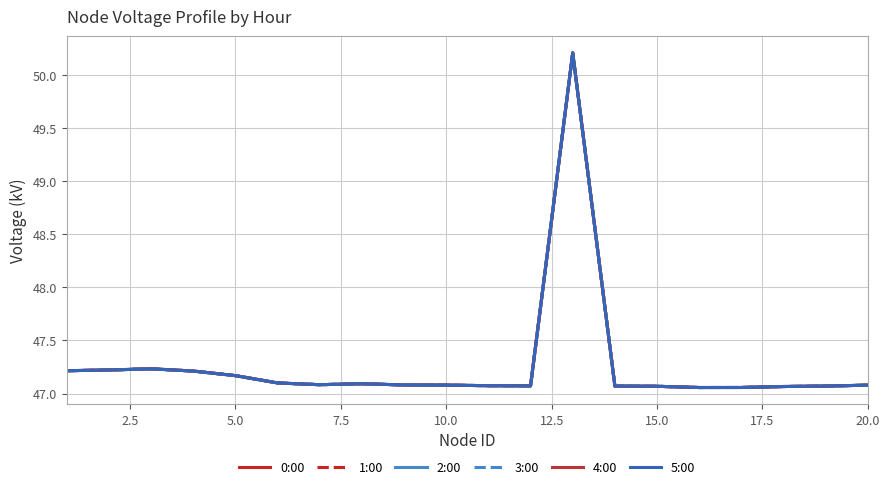

How many lines are shown in the chart?

6